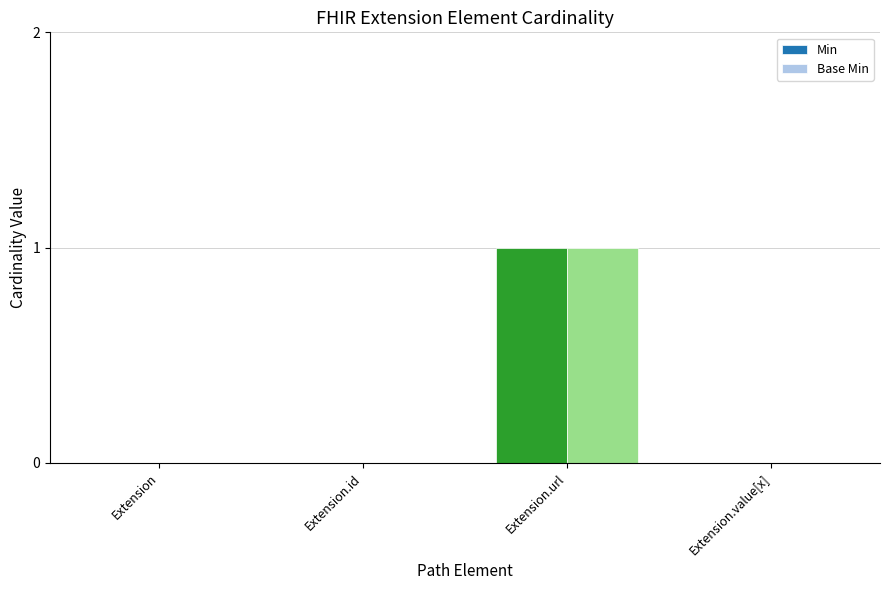

What is the total value across all series at Extension.url?

2